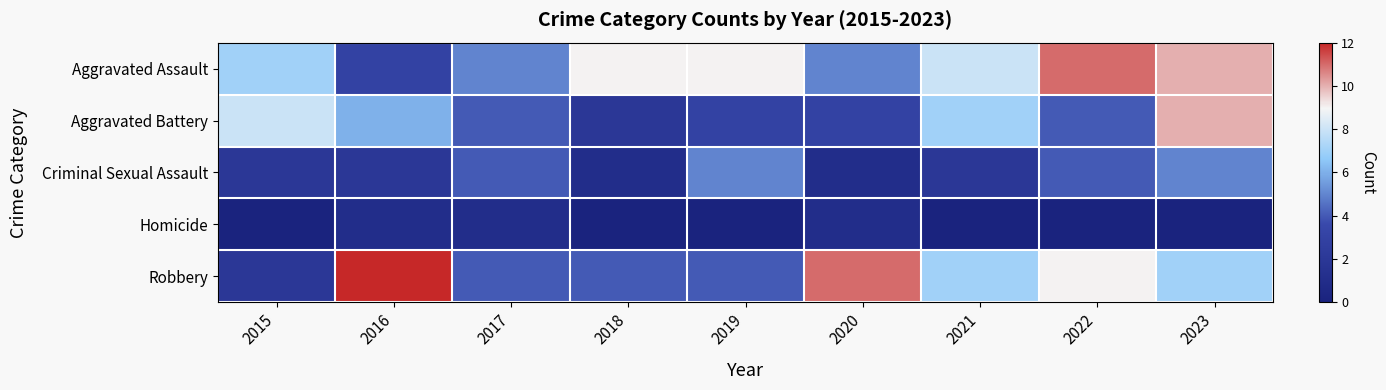

At 2021, list the series in order from largest to smallest.

Aggravated Assault, Aggravated Battery, Robbery, Criminal Sexual Assault, Homicide